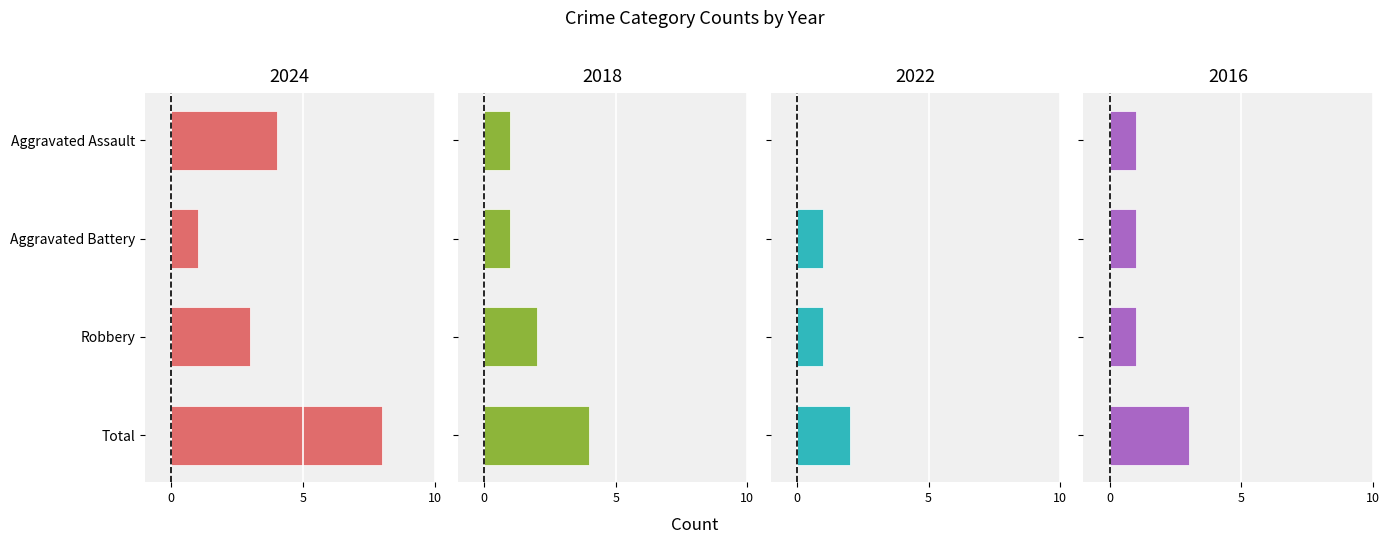

The 2025 series shows 1 at Robbery. True or false?

False